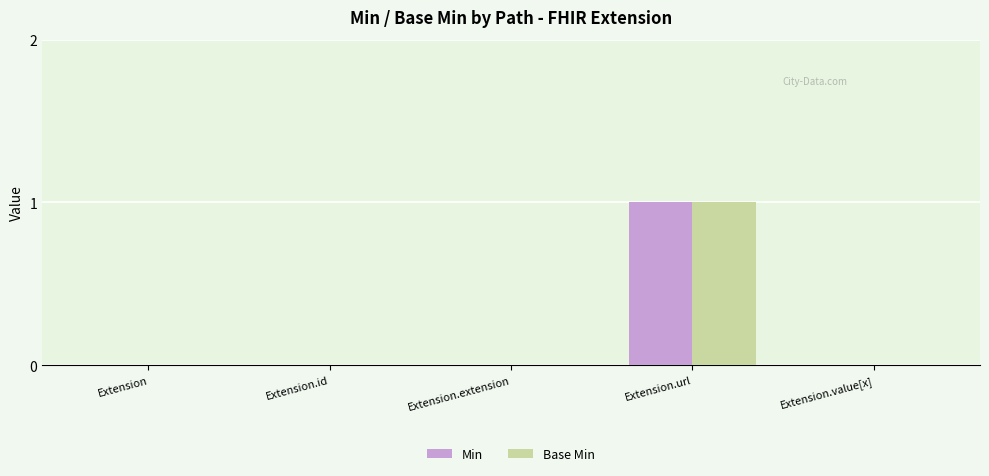

True or false: Base Min has a value of 1 at Extension.id.

False